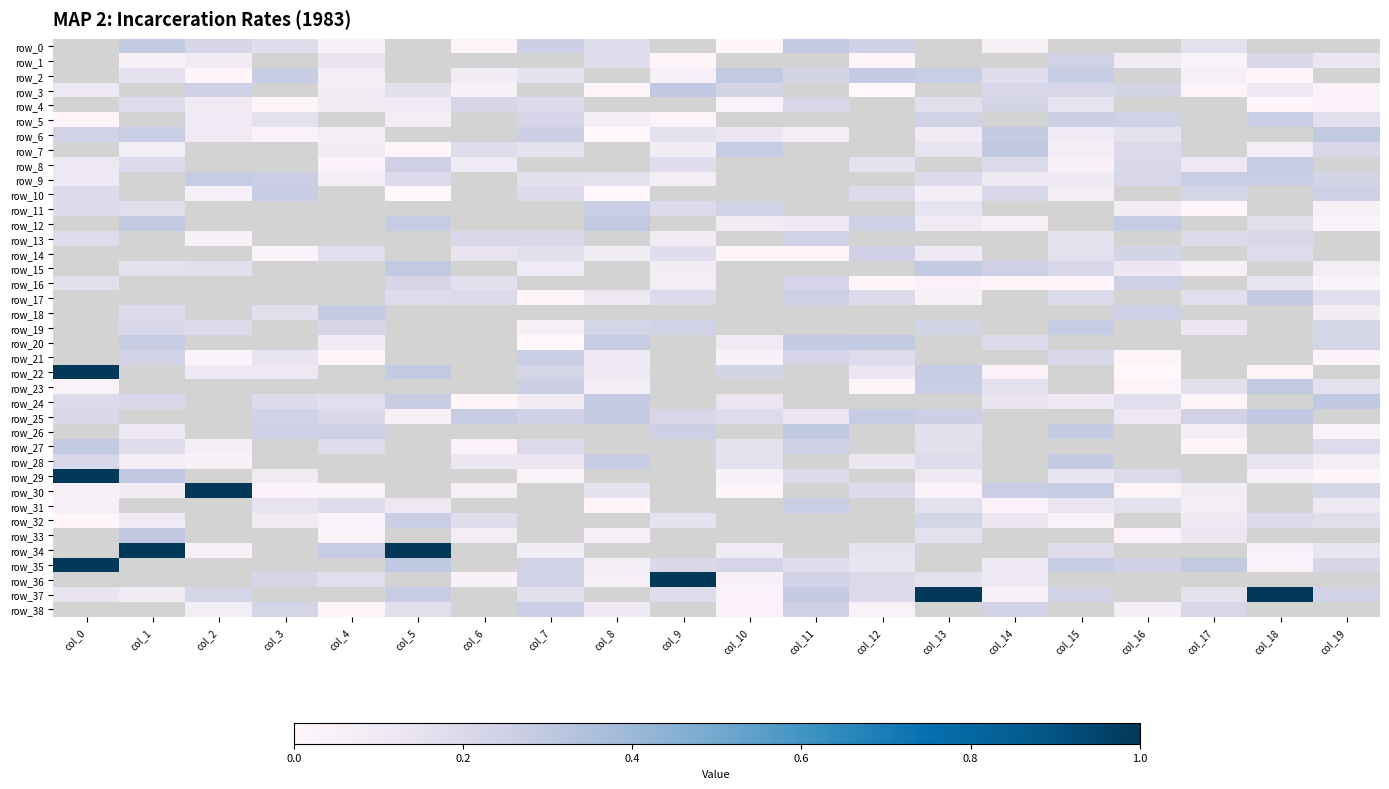

Which series changed the most between col_2 and col_15?

row_30